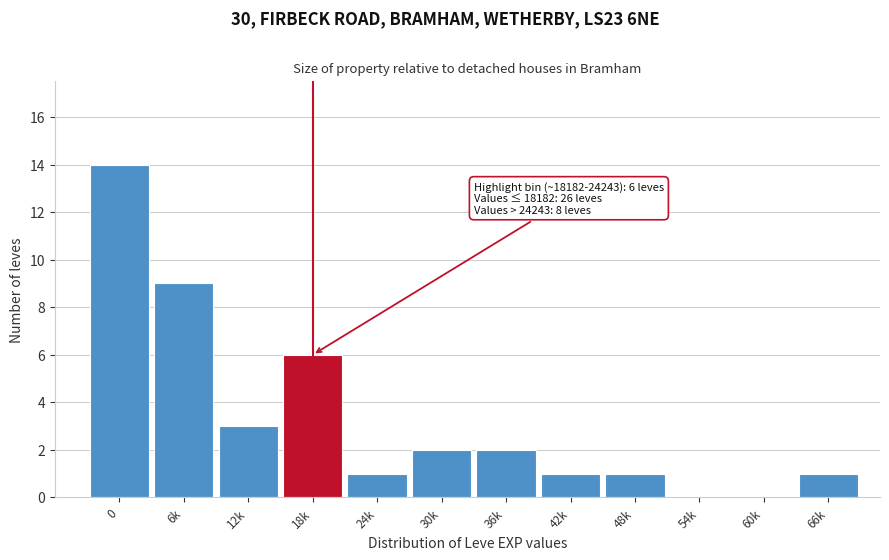

Reading right to left, transcribe all the data shown in this chart.

66k=1	60k=0	54k=0	48k=1	42k=1	36k=2	30k=2	24k=1	18k=6	12k=3	6k=9	0=14